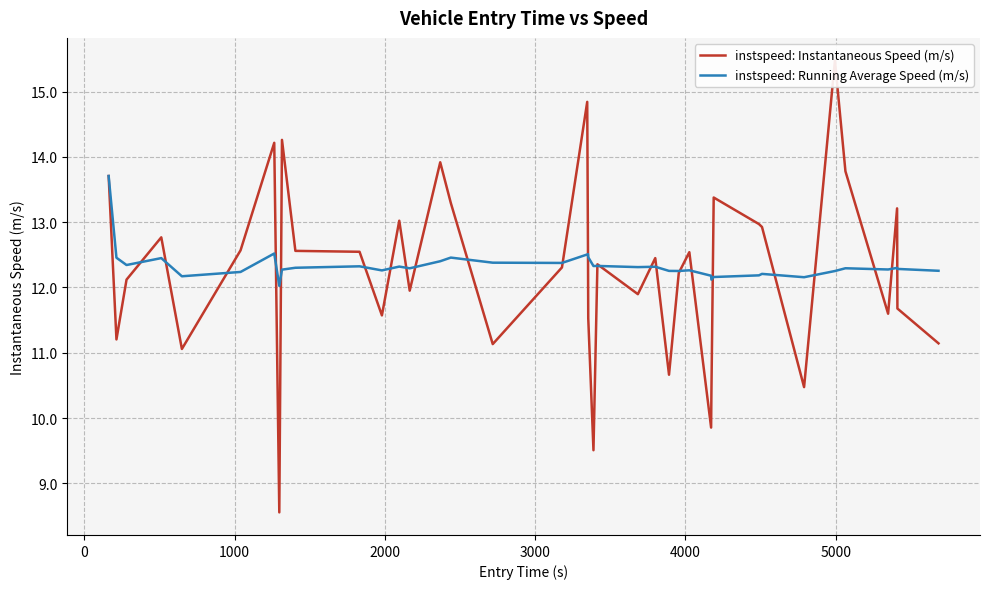

What is the sum of all instspeed: Instantaneous Speed (m/s) values?

490.2